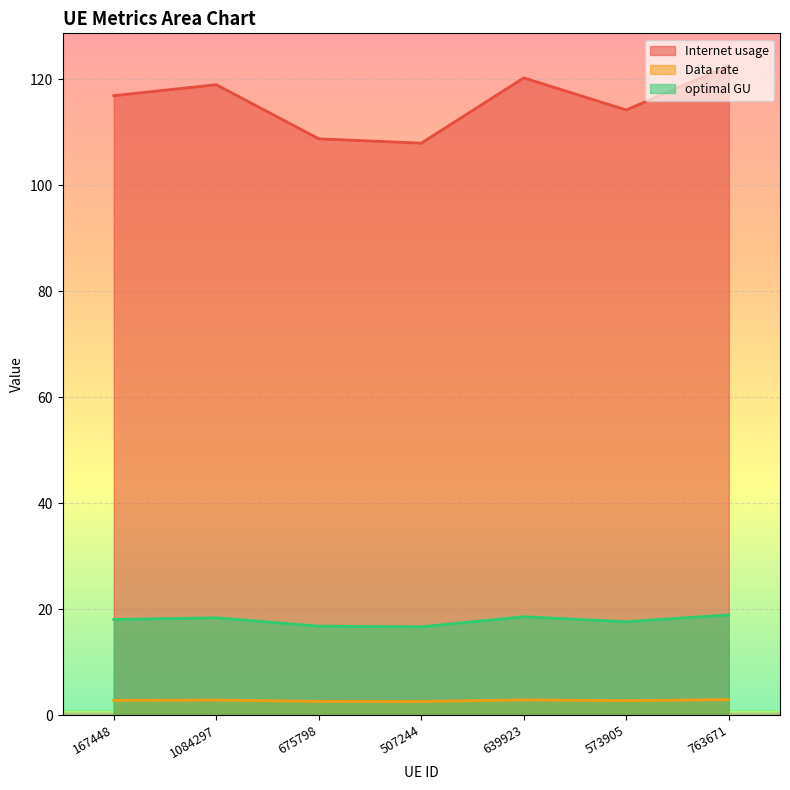

Reading left to right, transcribe all the data shown in this chart.

Internet usage: 116.9	119.0	108.8	108.0	120.3	114.2	122.6
Data rate: 2.8	2.8	2.6	2.6	2.9	2.7	2.9
optimal GU: 18.0	18.4	16.8	16.7	18.6	17.6	18.9